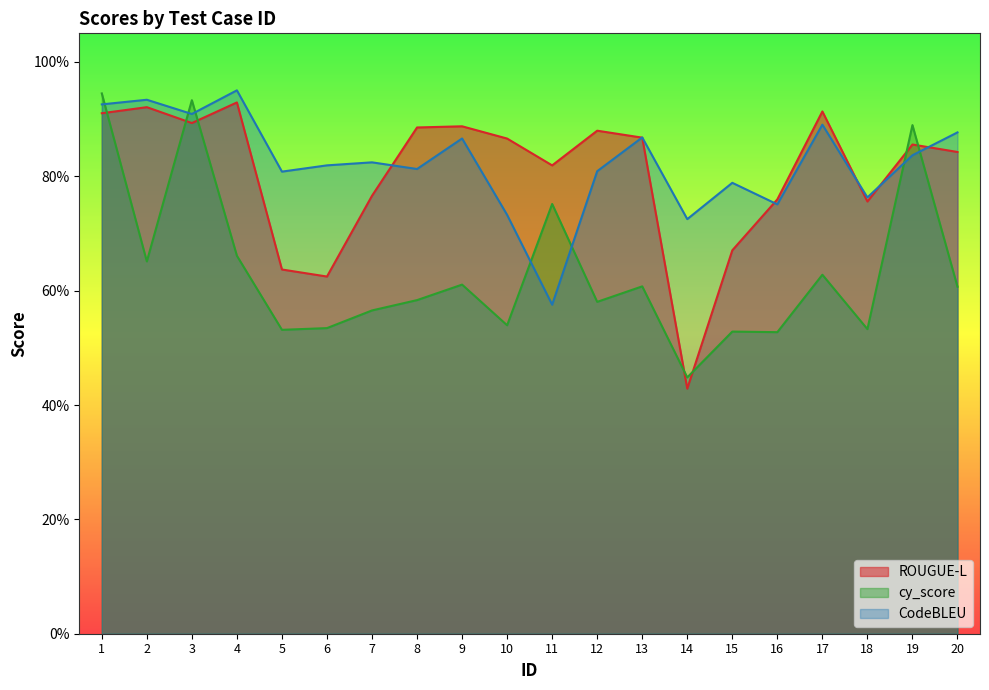

Reading left to right, what are all the values shown in this chart?

ROUGUE-L: 1=0.9	2=0.9	3=0.9	4=0.9	5=0.6	6=0.6	7=0.8	8=0.9	9=0.9	10=0.9	11=0.8	12=0.9	13=0.9	14=0.4	15=0.7	16=0.8	17=0.9	18=0.8	19=0.9	20=0.8
cy_score: 1=0.9	2=0.7	3=0.9	4=0.7	5=0.5	6=0.5	7=0.6	8=0.6	9=0.6	10=0.5	11=0.8	12=0.6	13=0.6	14=0.4	15=0.5	16=0.5	17=0.6	18=0.5	19=0.9	20=0.6
CodeBLEU: 1=0.9	2=0.9	3=0.9	4=1.0	5=0.8	6=0.8	7=0.8	8=0.8	9=0.9	10=0.7	11=0.6	12=0.8	13=0.9	14=0.7	15=0.8	16=0.8	17=0.9	18=0.8	19=0.8	20=0.9